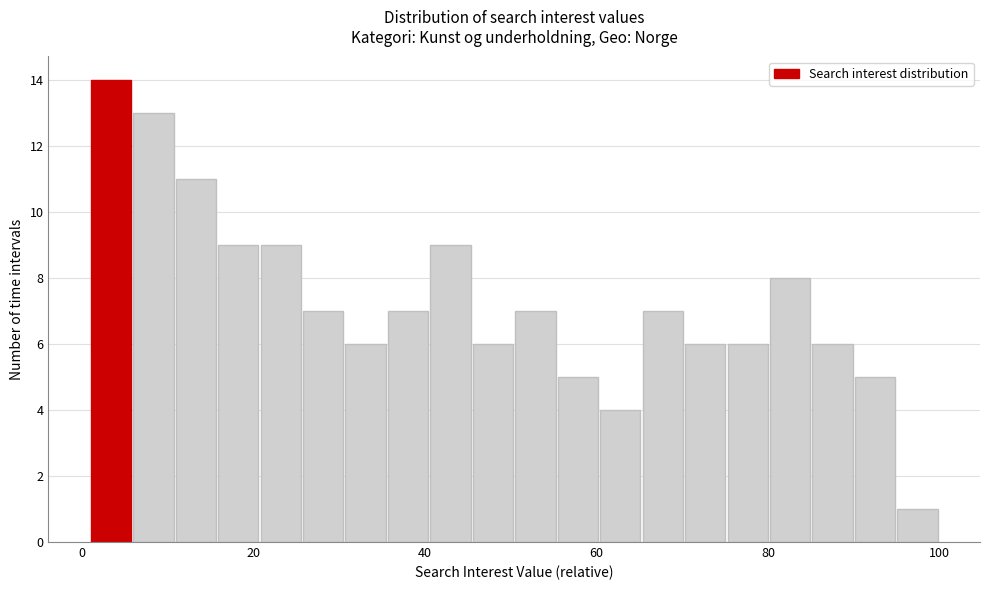

Around what value on the x-axis is the tallest bar? Give the approximate position of its centre, as read against the axis.

4